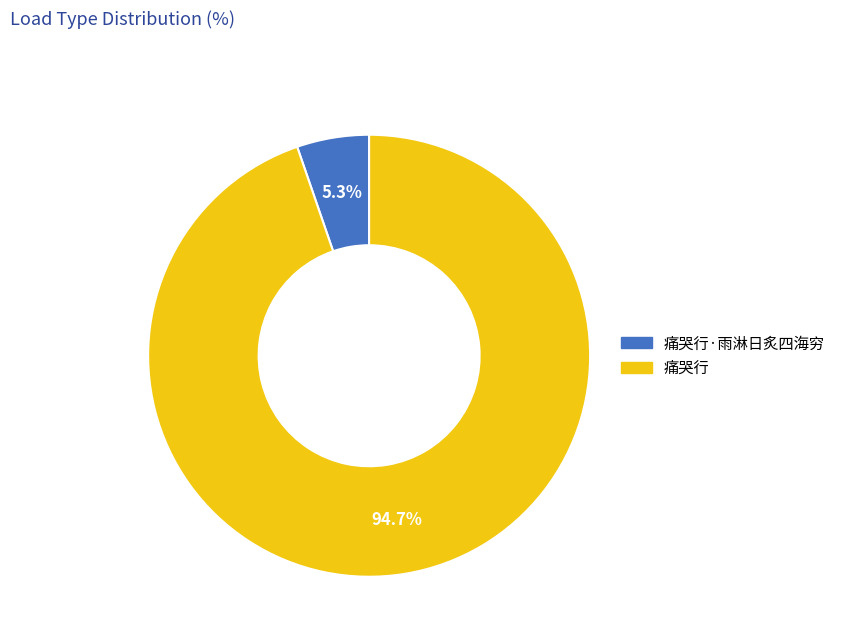

To the nearest percent, what is the difference between the largest and smallest slice percentages?

89%